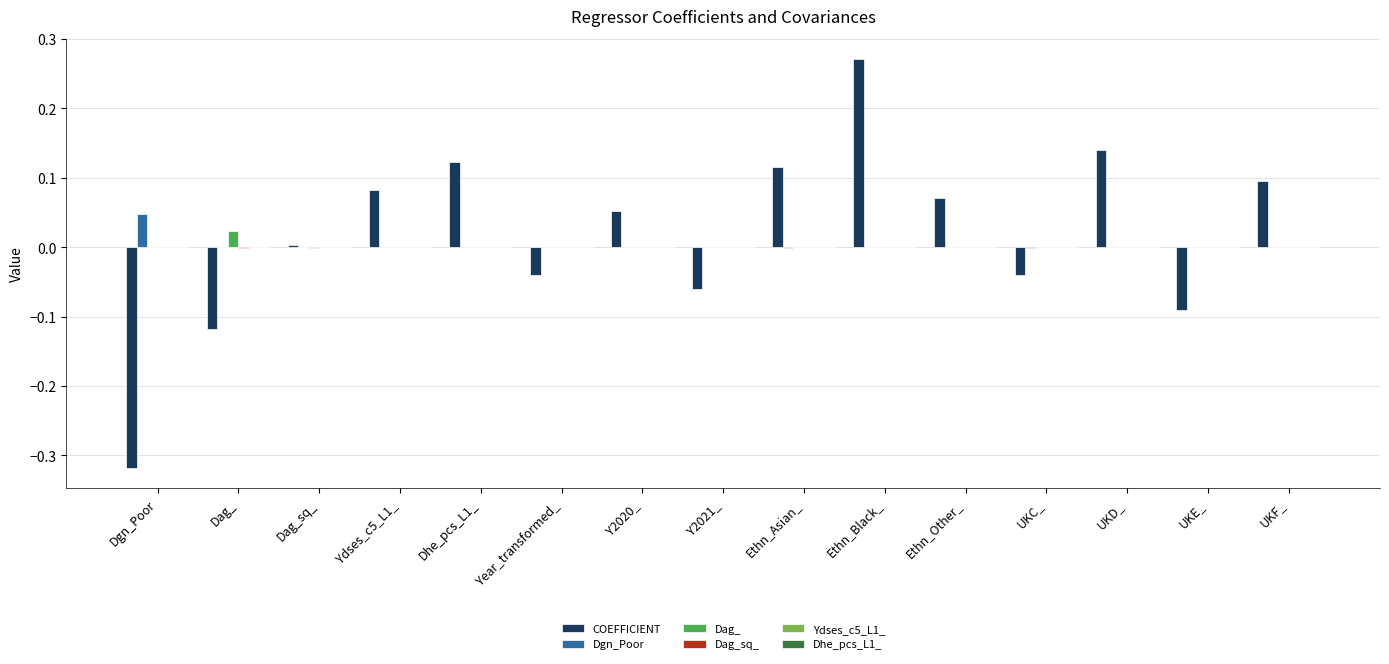

Which series has the largest range (max minus min)?

COEFFICIENT